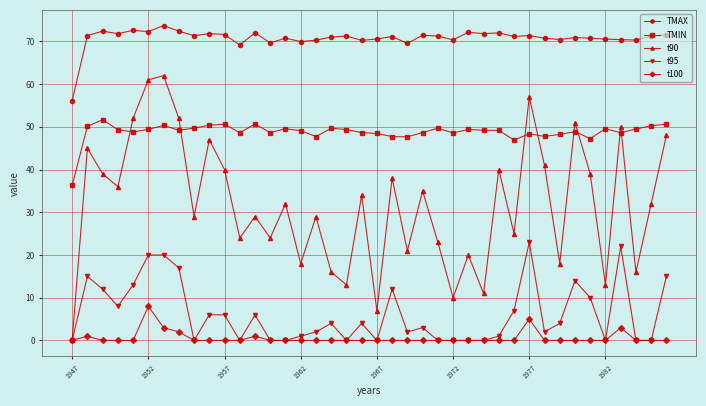

Rank the series by their maximum value, from lowest to highest.

t100, t95, TMIN, t90, TMAX